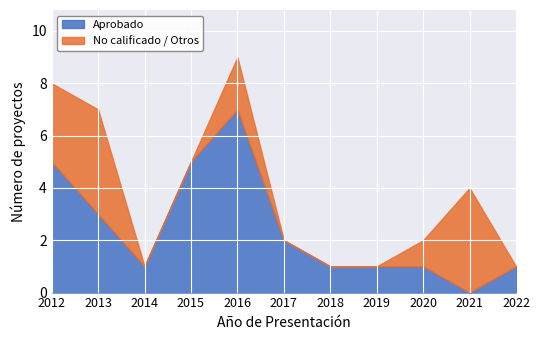

What is the difference between the highest and lowest values at 2013?

1